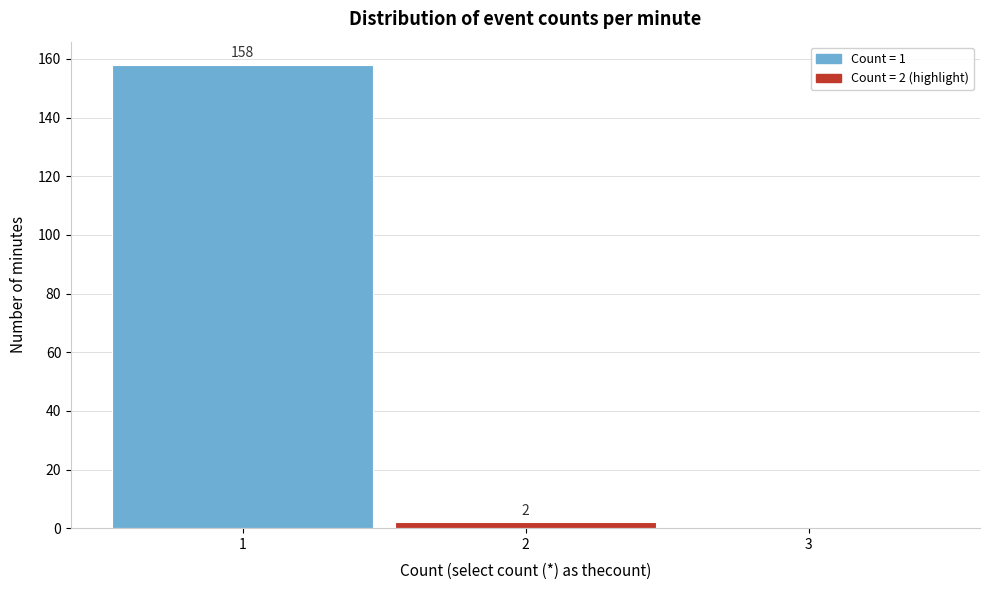

Which range on the x-axis has the tallest bar?

0.5 to 1.5